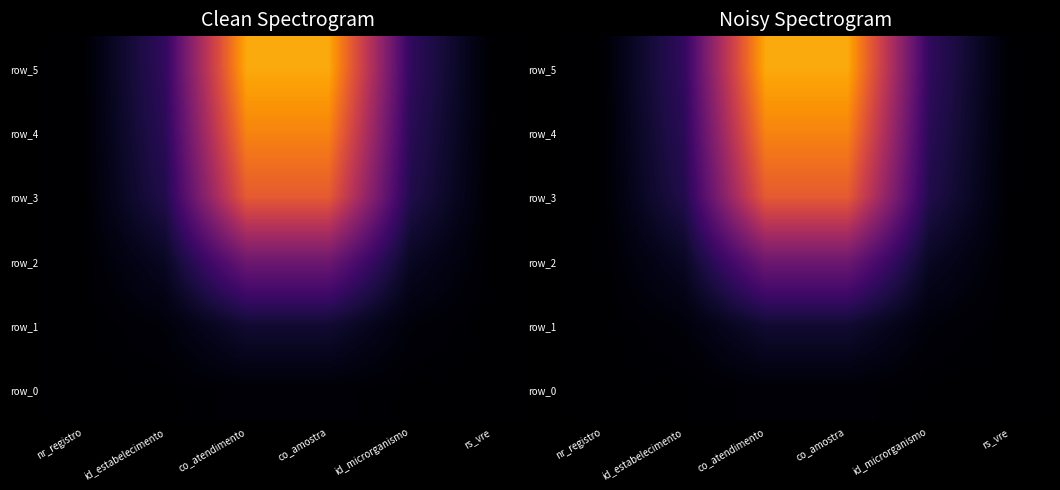

Reading left to right, list all the values displayed in this chart.

row_0: nr_registro=0.0	id_estabelecimento=0.0	co_atendimento=0.0	co_amostra=0.0	id_microrganismo=0.0	rs_vre=0.0
row_1: nr_registro=0.0	id_estabelecimento=0.0	co_atendimento=0.1	co_amostra=0.1	id_microrganismo=0.0	rs_vre=0.0
row_2: nr_registro=0.0	id_estabelecimento=0.1	co_atendimento=0.3	co_amostra=0.3	id_microrganismo=0.1	rs_vre=0.0
row_3: nr_registro=0.0	id_estabelecimento=0.1	co_atendimento=0.6	co_amostra=0.6	id_microrganismo=0.1	rs_vre=0.0
row_4: nr_registro=0.0	id_estabelecimento=0.1	co_atendimento=0.7	co_amostra=0.7	id_microrganismo=0.1	rs_vre=0.0
row_5: nr_registro=0.0	id_estabelecimento=0.2	co_atendimento=0.8	co_amostra=0.8	id_microrganismo=0.2	rs_vre=0.0